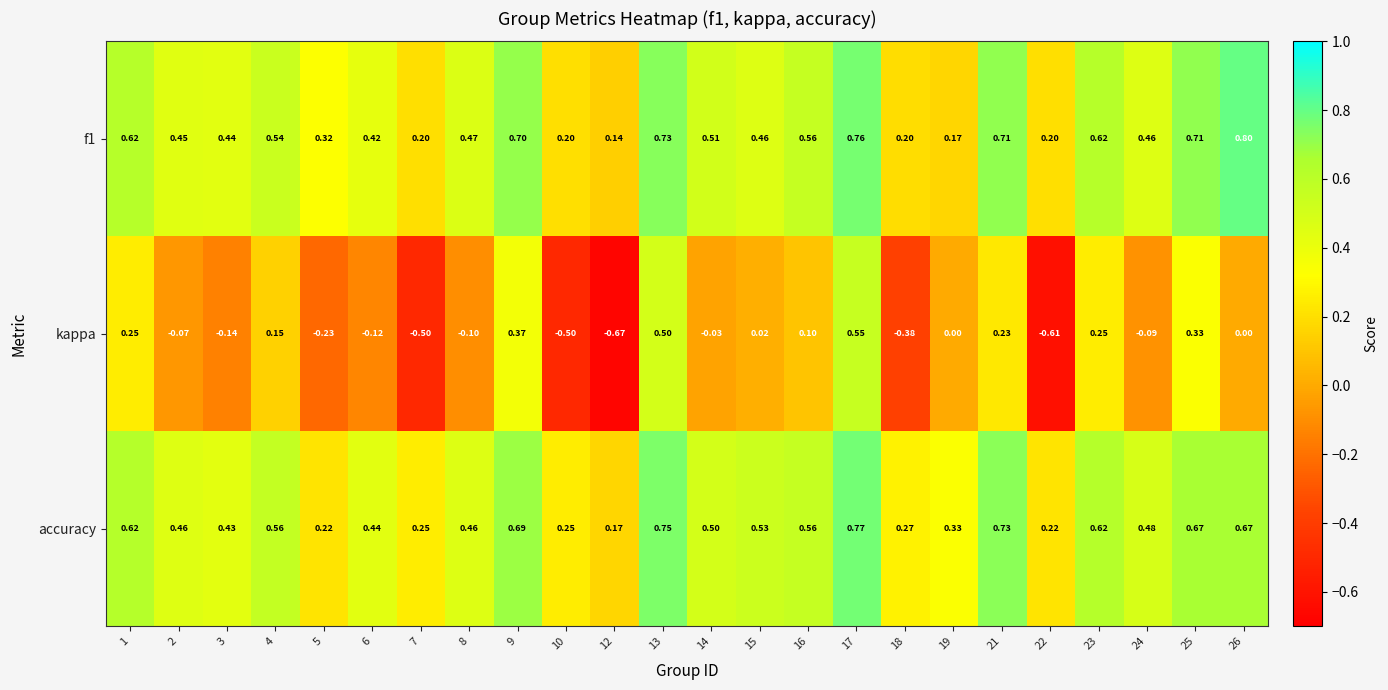

Between 9 and 24, which series saw the biggest shift?

kappa